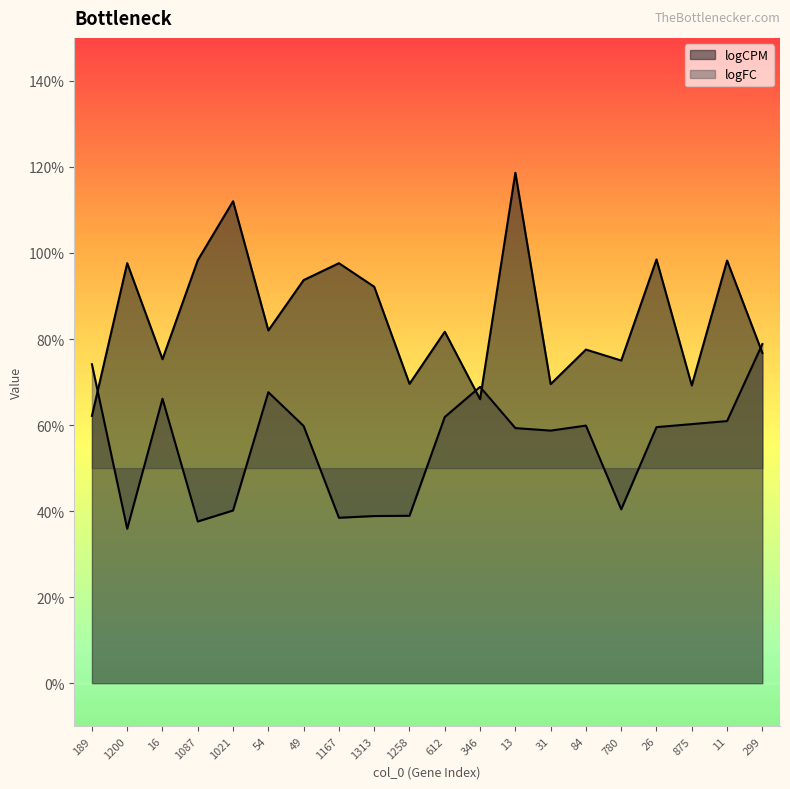

True or false: logCPM has a value of 9.9 at 26.

True